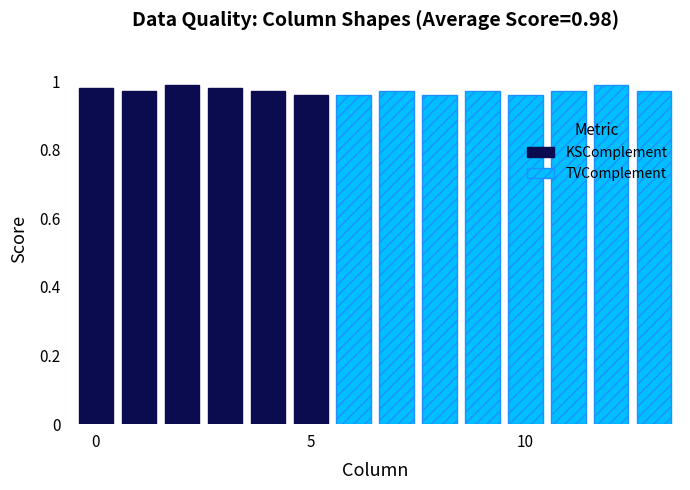

Rank the series by their maximum value, from highest to lowest.

KSComplement, TVComplement